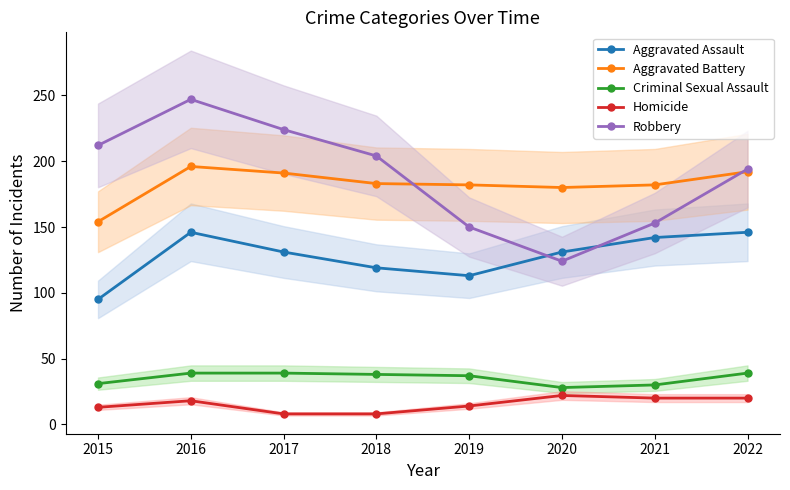

What is the average value of the Homicide series?

15